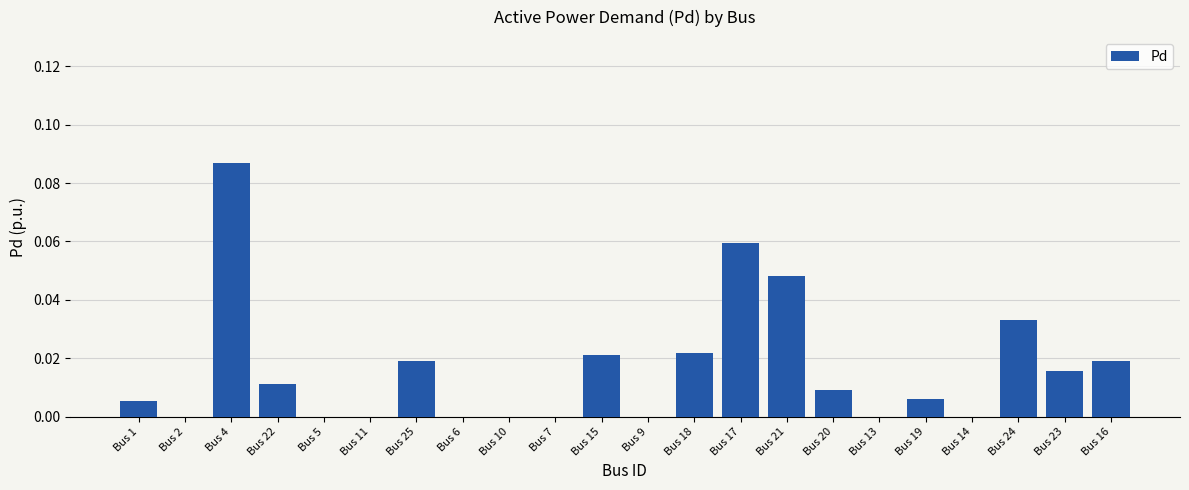

True or false: the data shows 0.0 at Bus 11.

True